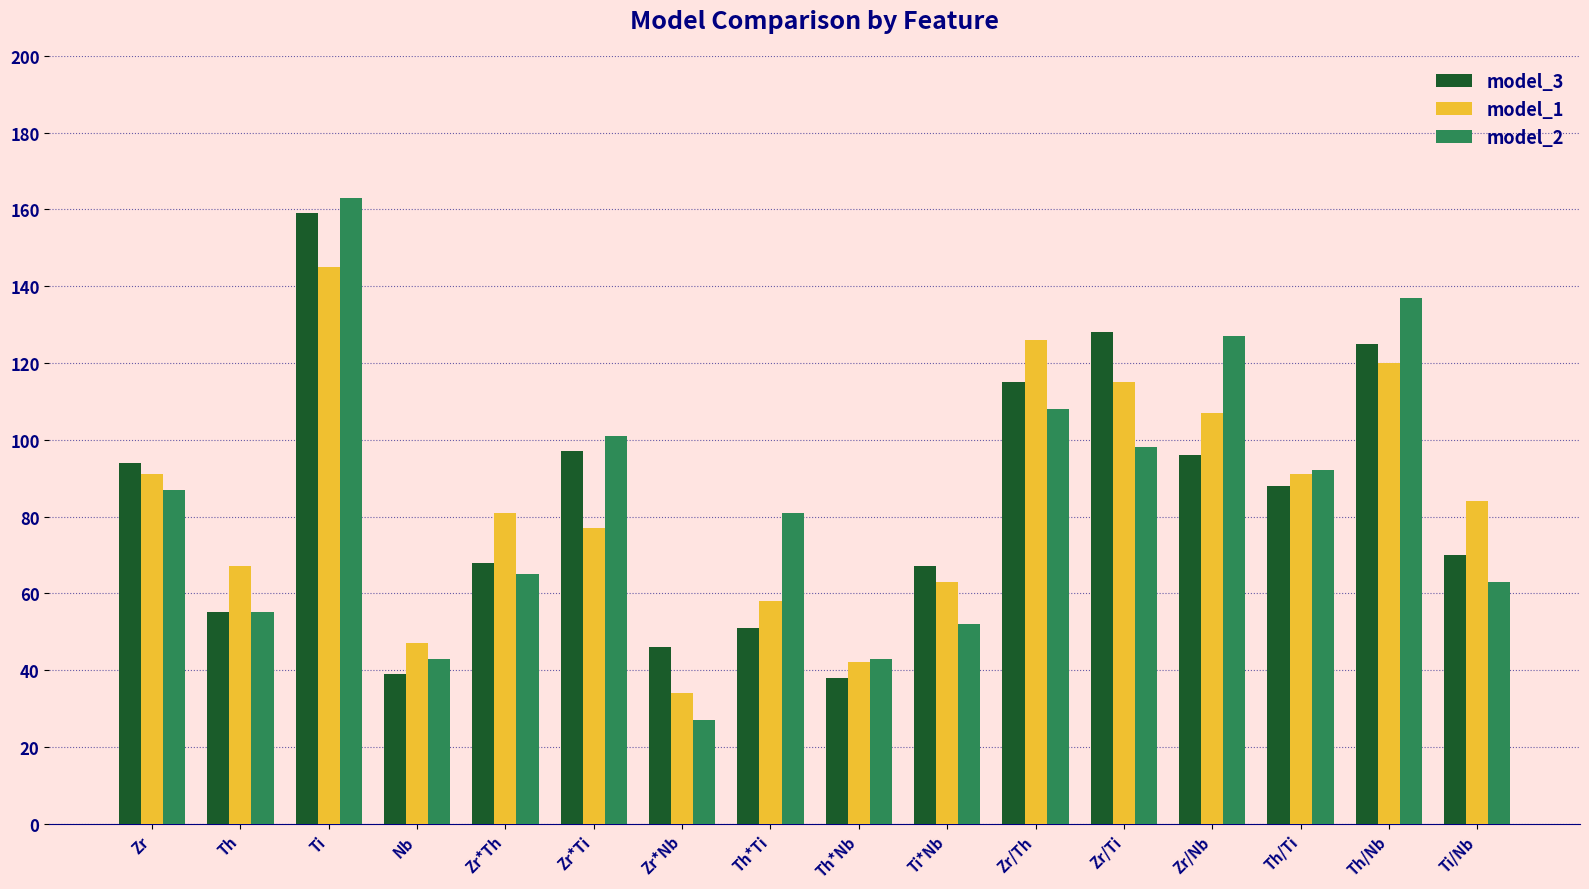

At which category is the sum across all series the highest?

Ti